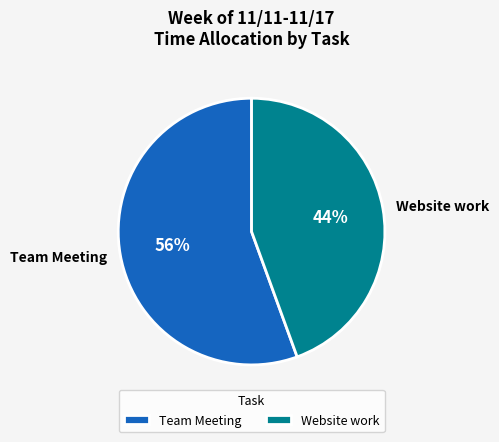

Rank the categories by value from lowest to highest.

Website work, Team Meeting